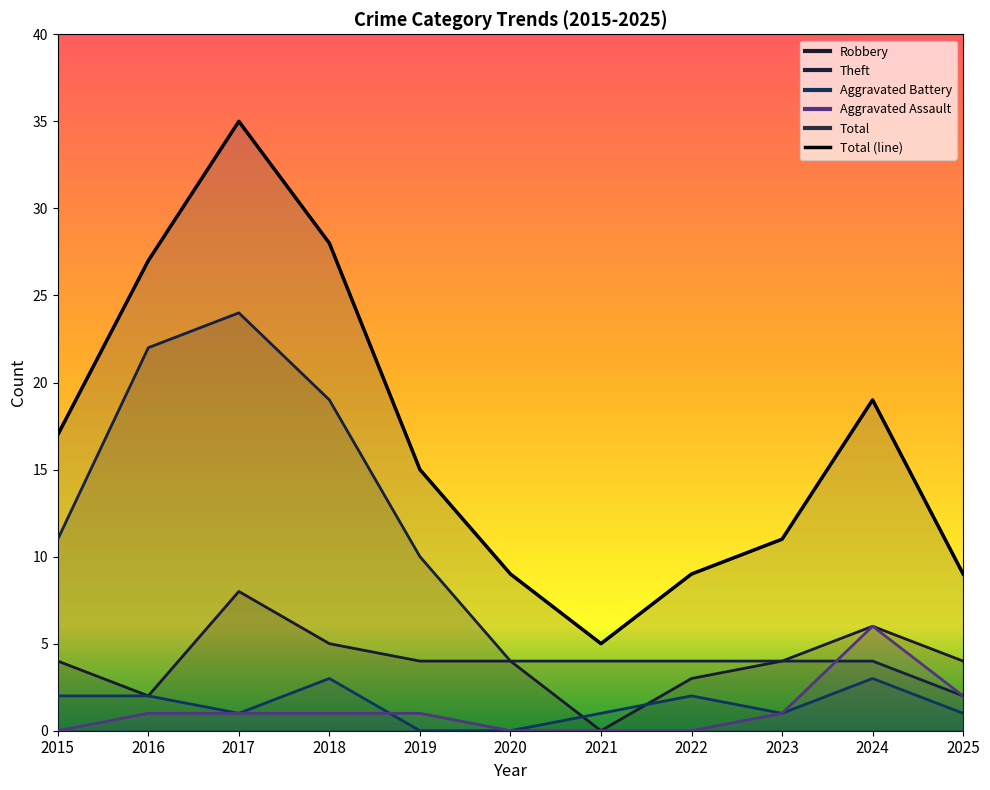

True or false: Robbery has a value of 3 at 2025.

False